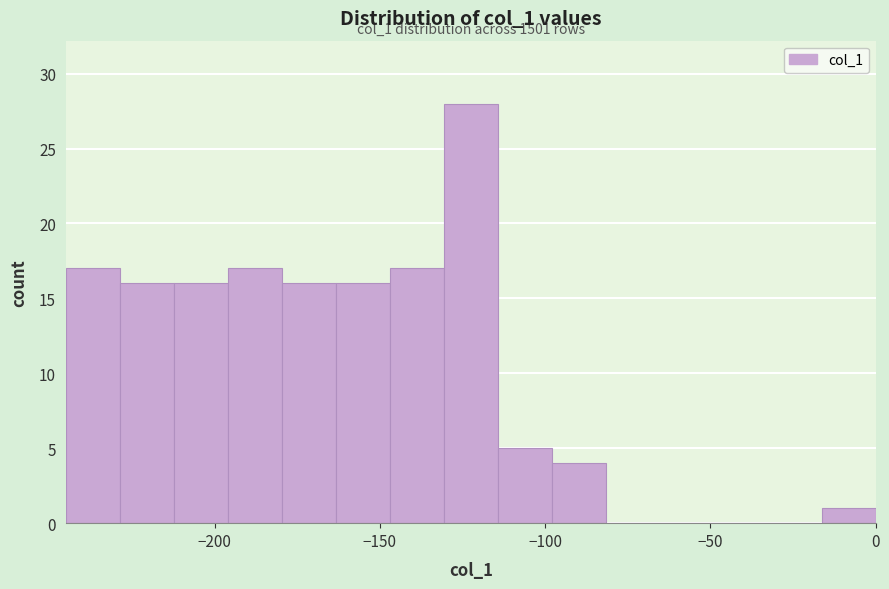

Read against the x-axis, roughly where is the centre of the tallest bar?

-120